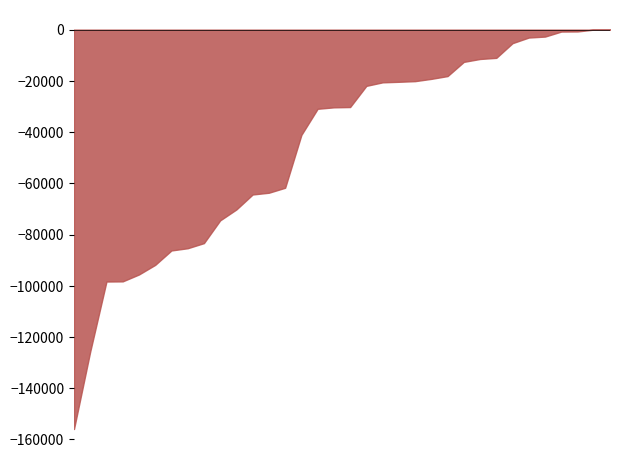

What is the smallest value displayed?

-155920.0